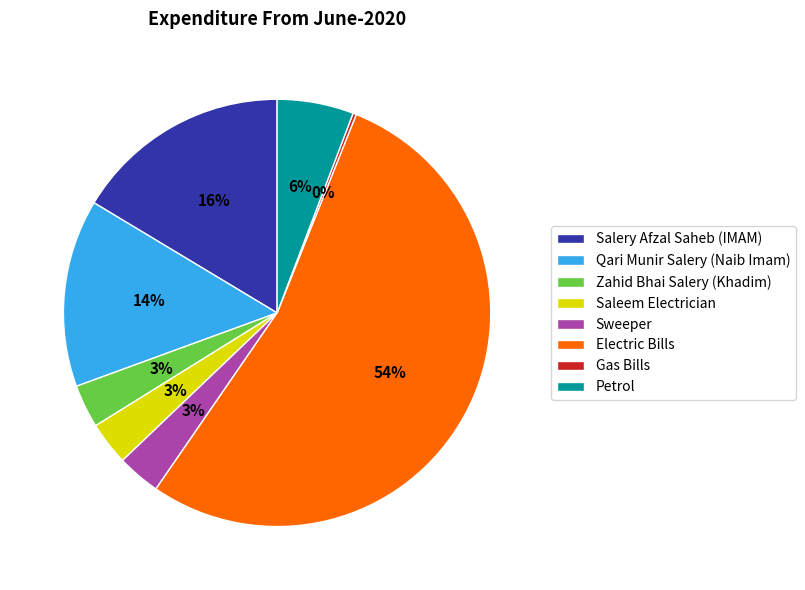

What is the ratio of the value at Zahid Bhai Salery (Khadim) to the value at Electric Bills?

0.1